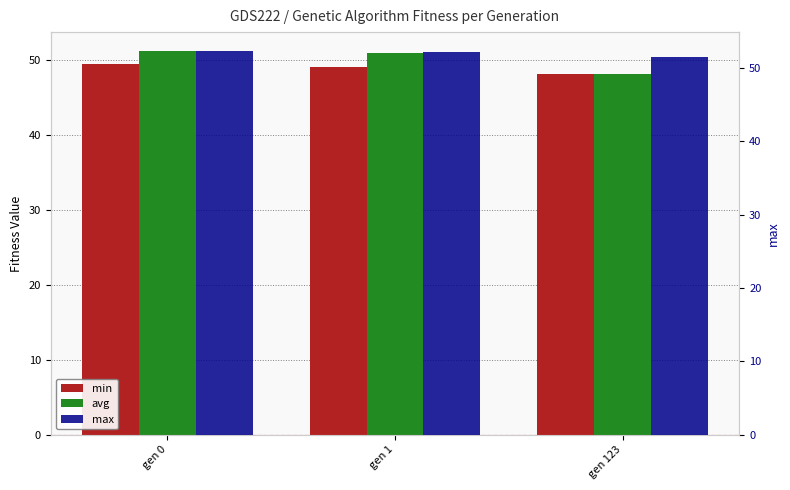

Which label corresponds to the smallest value in the chart?

gen 123